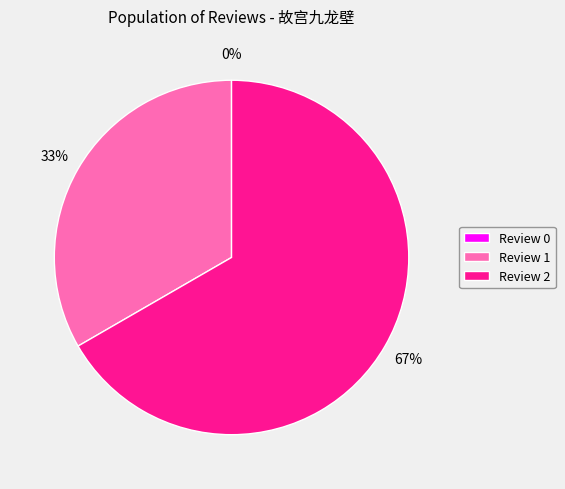

What is the change in value from Review 0 to Review 1?

+1